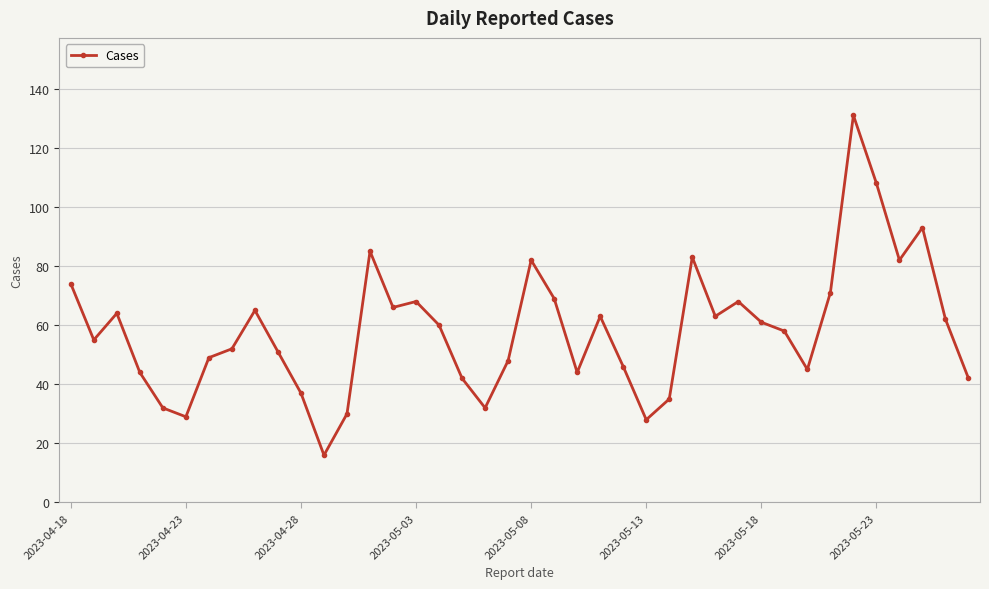

What is the difference between the maximum and minimum values?

115